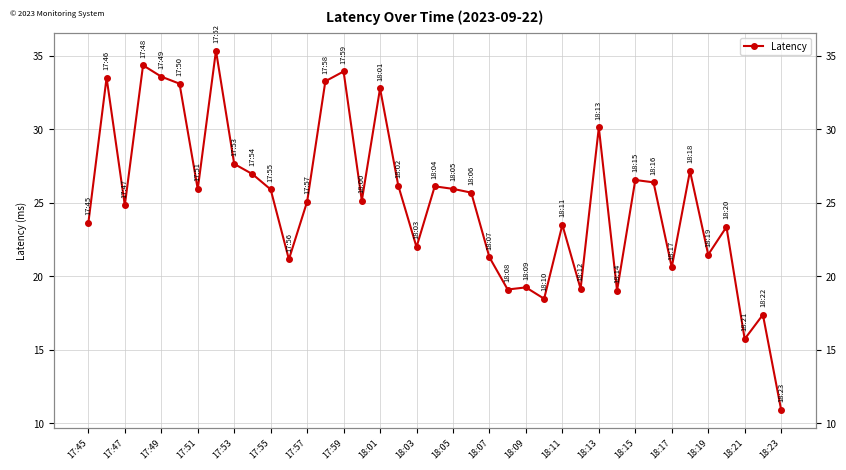

Does the chart display data point markers on the line(s)?

Yes